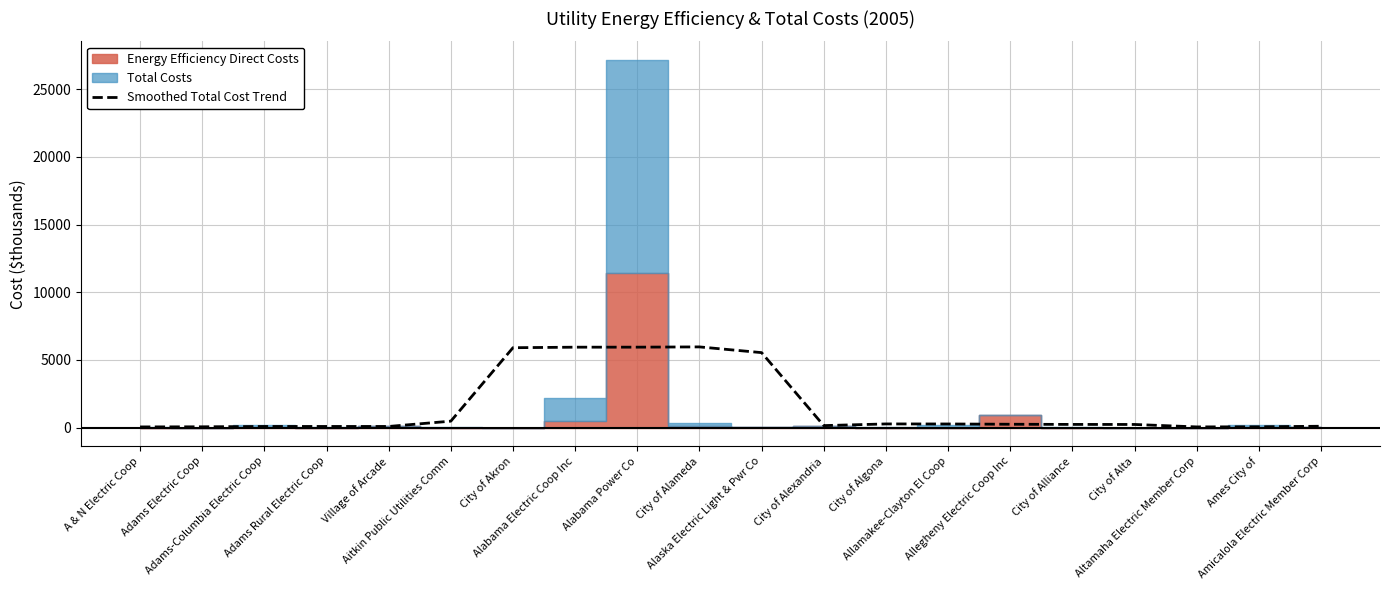

What is the difference between the second highest and minimum values?

5888.6